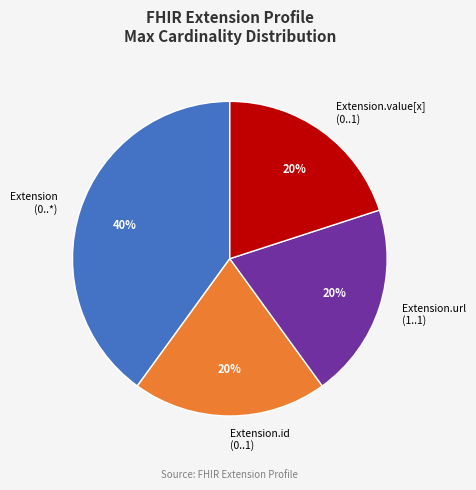

Is it true that Extension.url (1..1) is 20% of the pie?

True